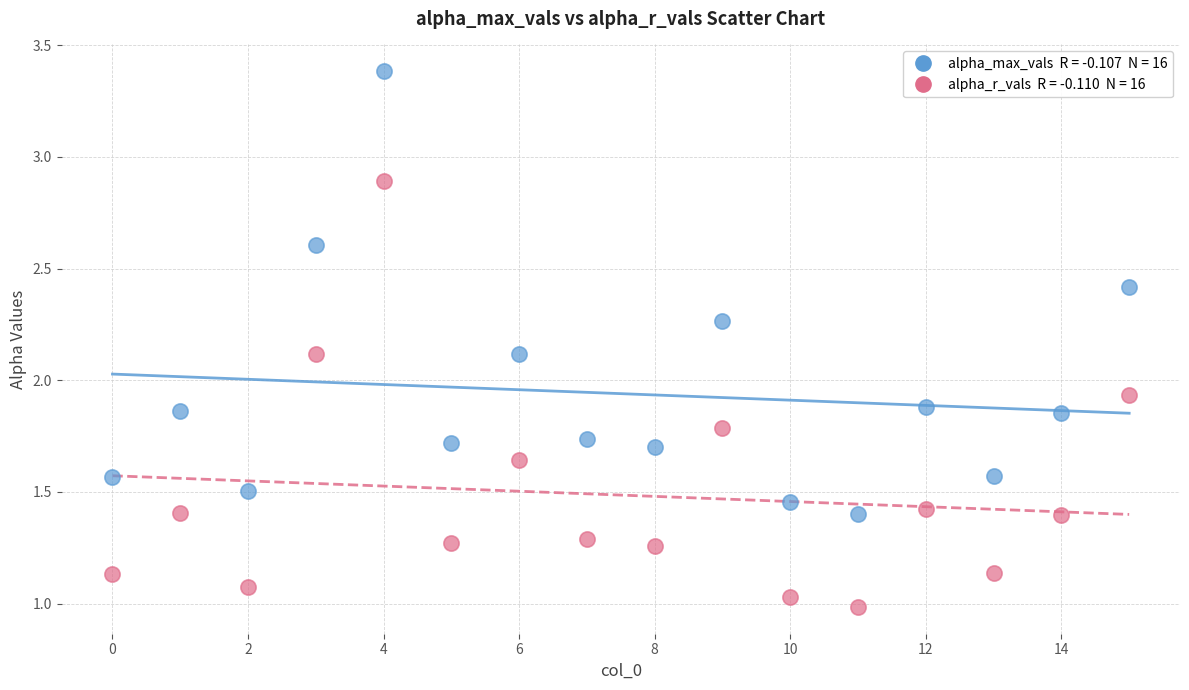

Across all data points, what is the range of Y values (max minus min)?

2.4